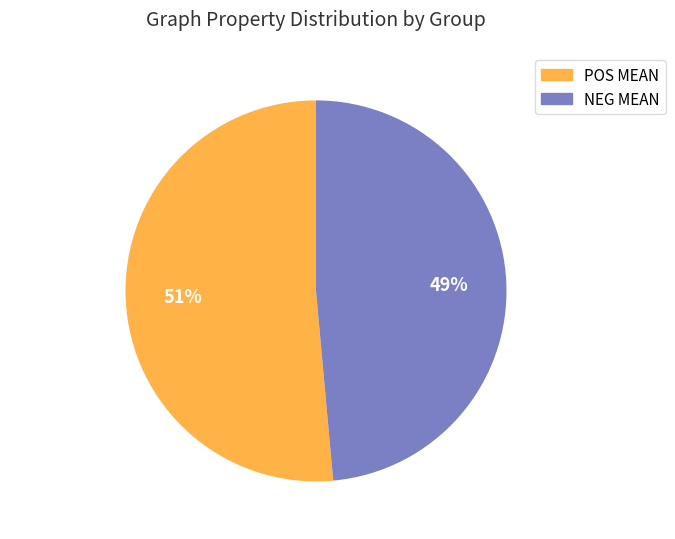

What percentage is the POS MEAN slice, to the nearest percent?

51%